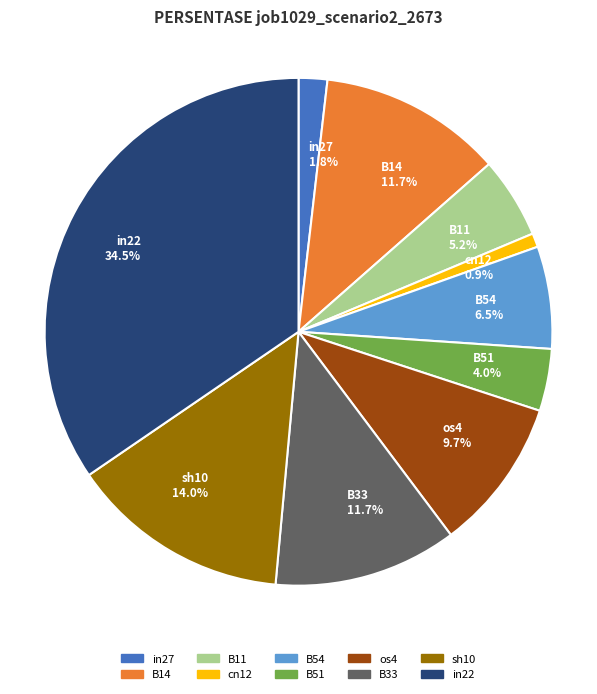

Count the number of slices in the pie.

10